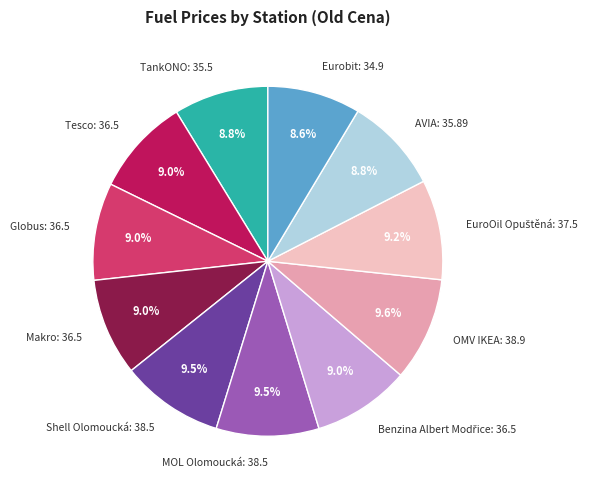

Approximately how many times larger is the value at Eurobit compared to OMV IKEA?

0.9